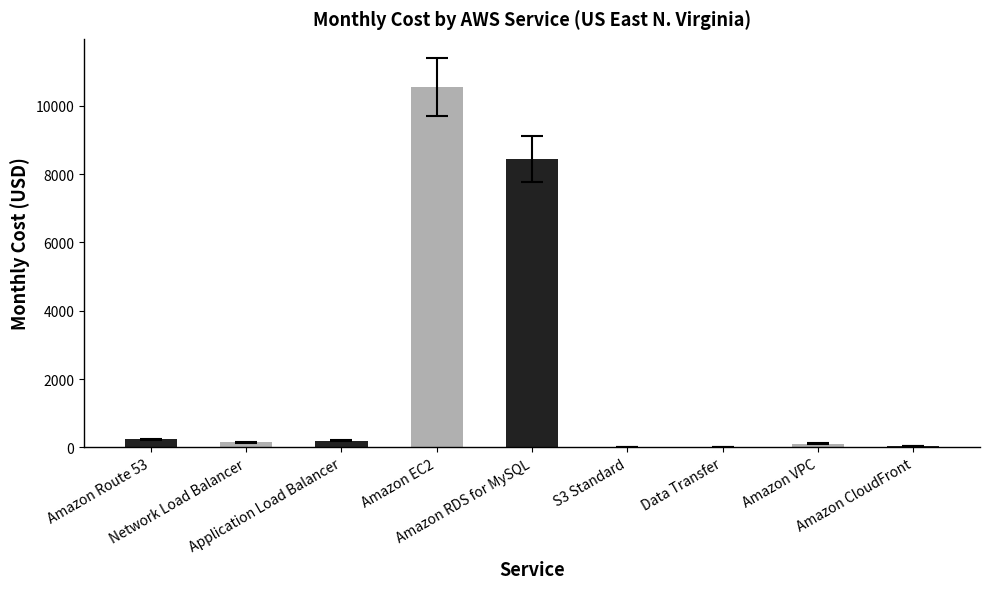

What is the greatest value displayed?

10552.3